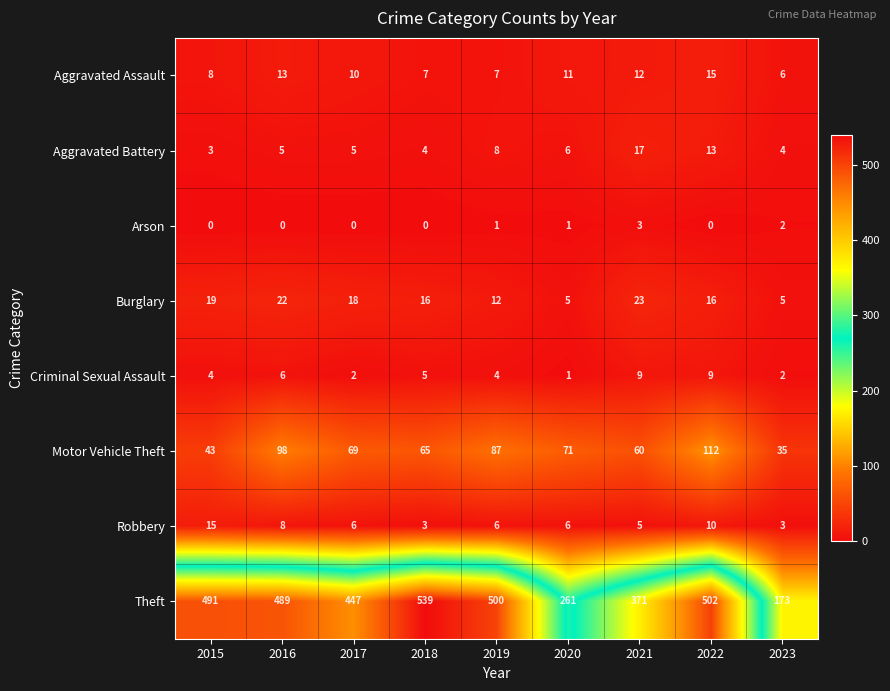

At which label does Aggravated Assault reach its peak?

2022